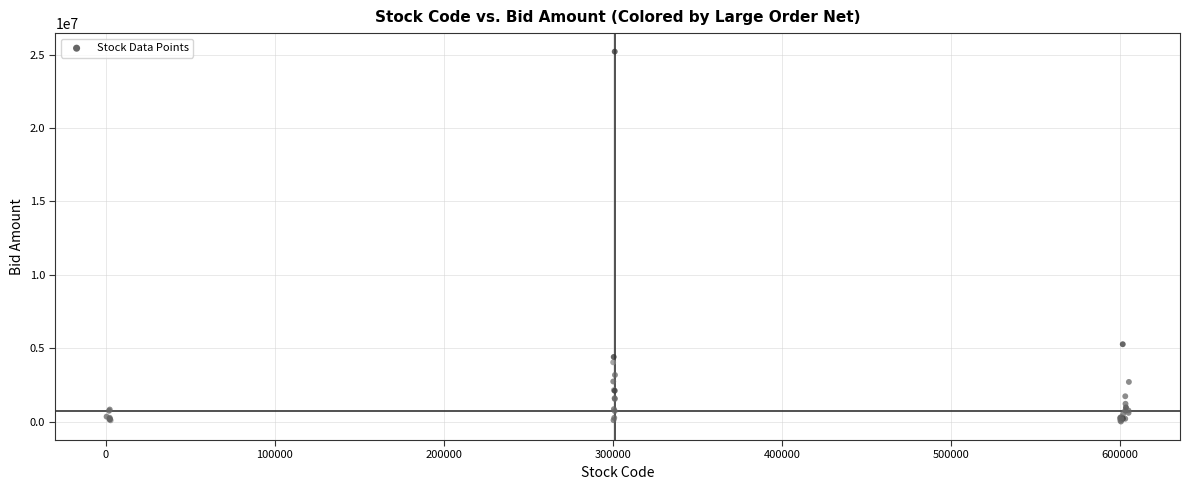

What Y value in the scatter plot is closest to 12604860?

5275740